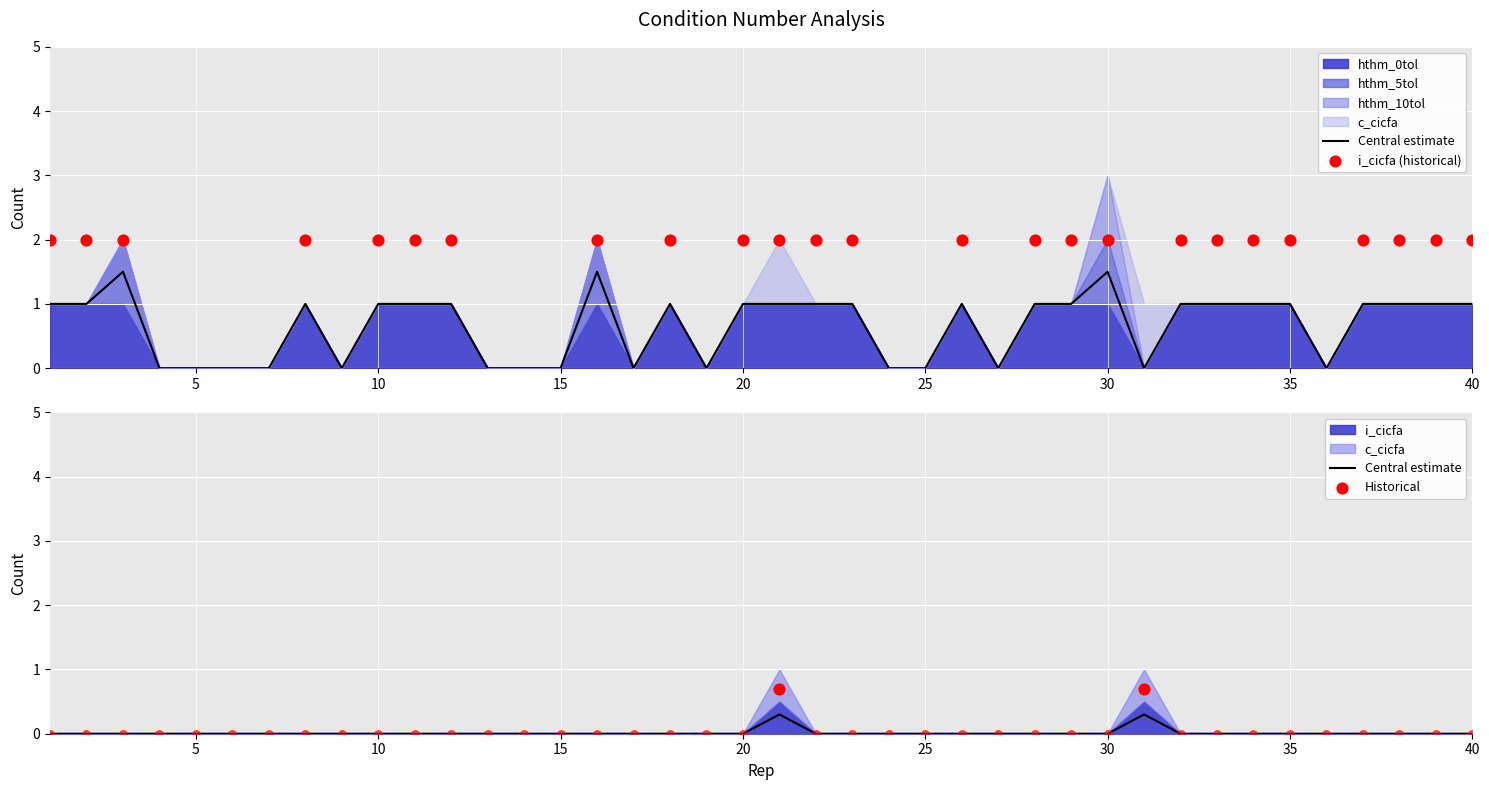

At which category is the sum across all series the highest?

30